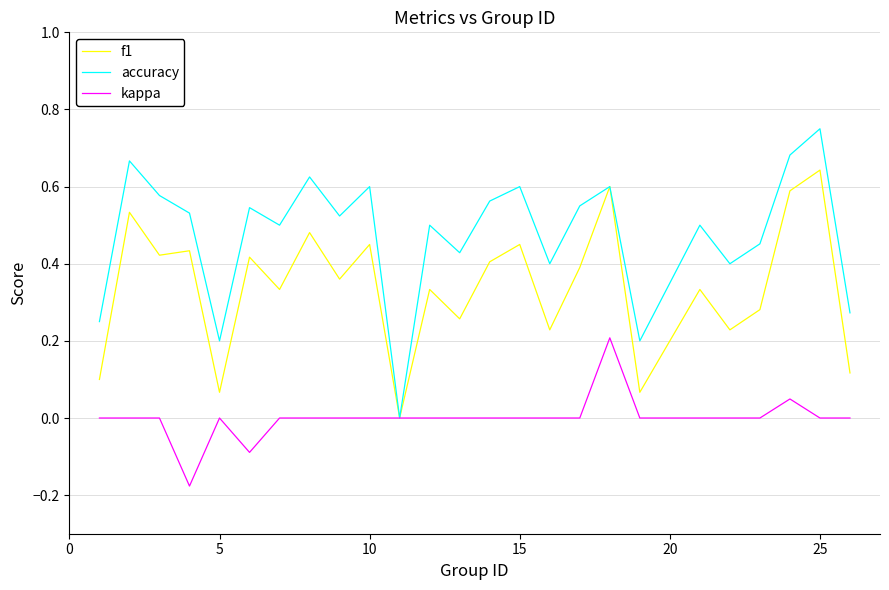

Which series has the largest total across all categories?

accuracy